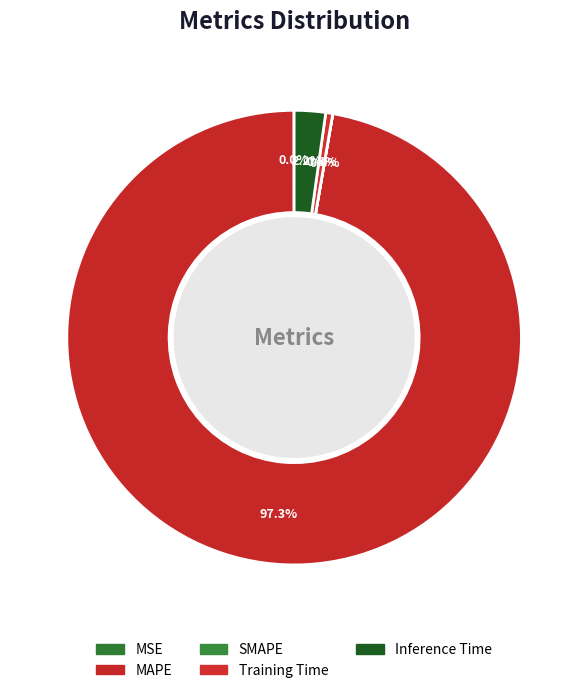

Which has a higher value, Inference Time or MSE?

Inference Time